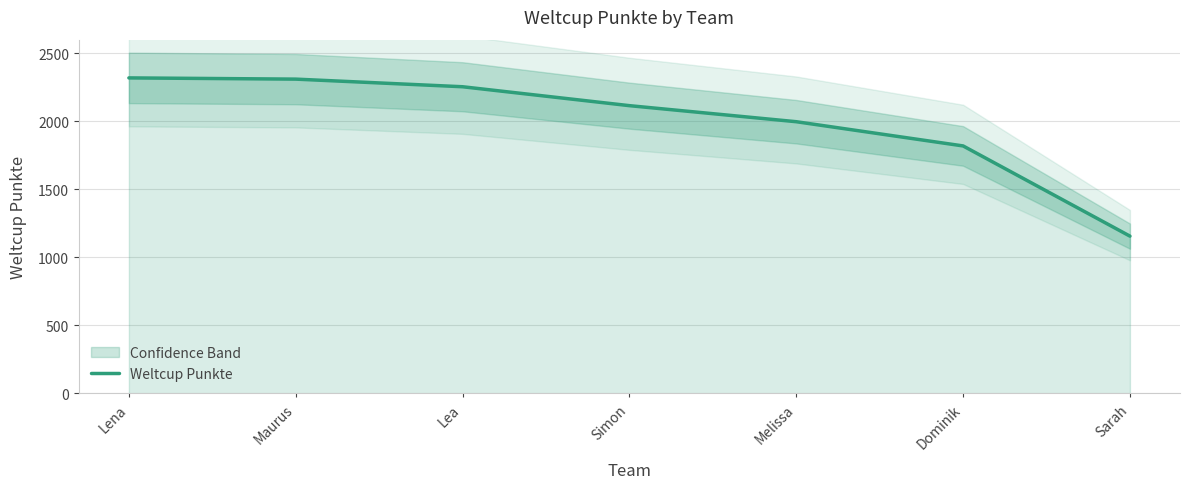

What is the difference between the maximum and minimum values?

1163